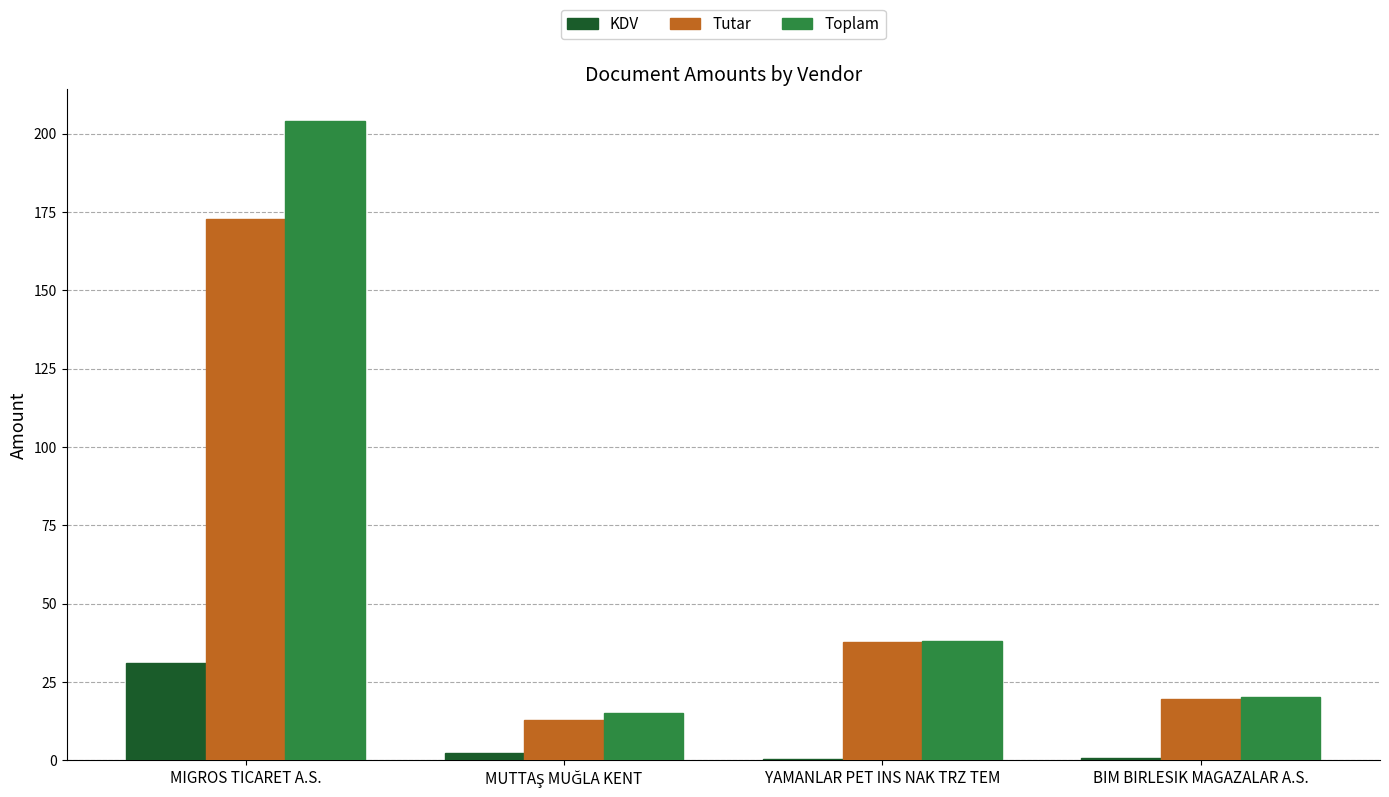

What is the sum of all KDV values?

34.5